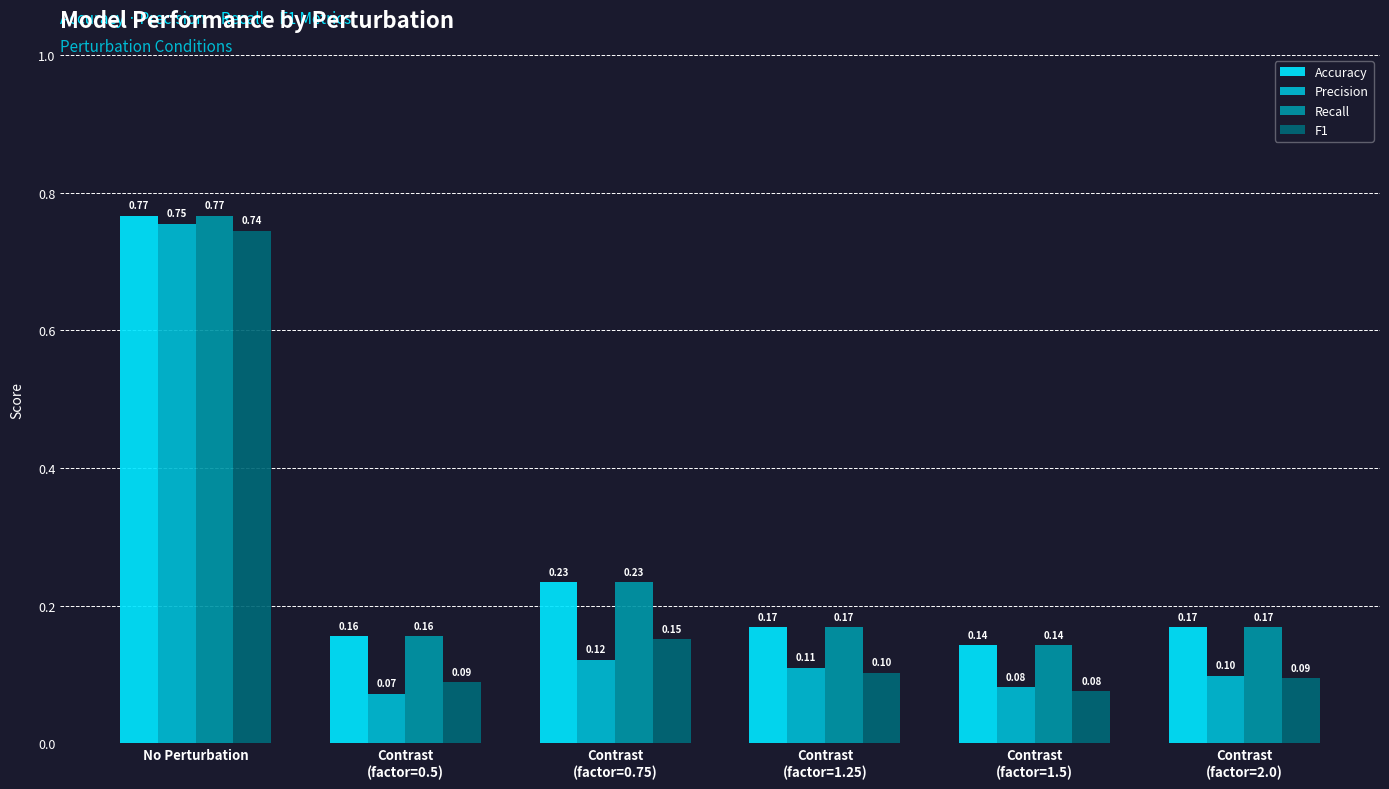

At how many categories does at least one series exceed 0?

6